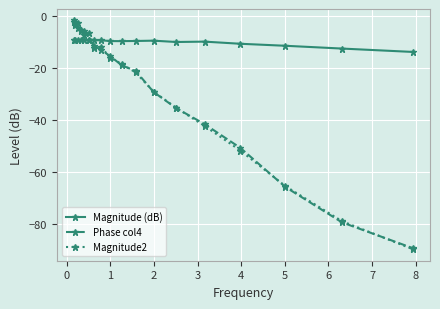

What is the minimum value for Phase col4?

-89.2